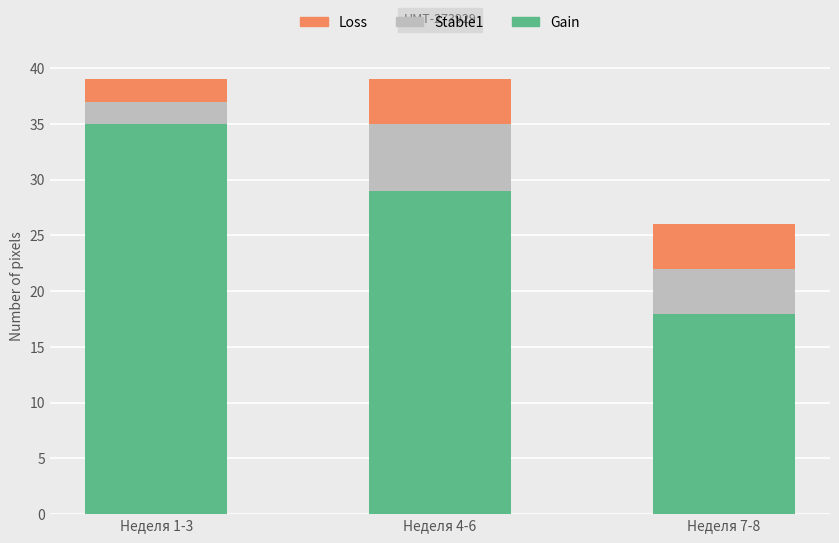

What is the average value of the Gain series?

27